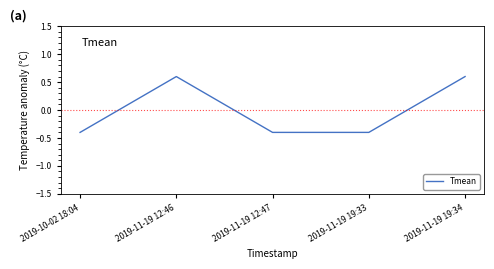

How many series are shown in this chart?

1